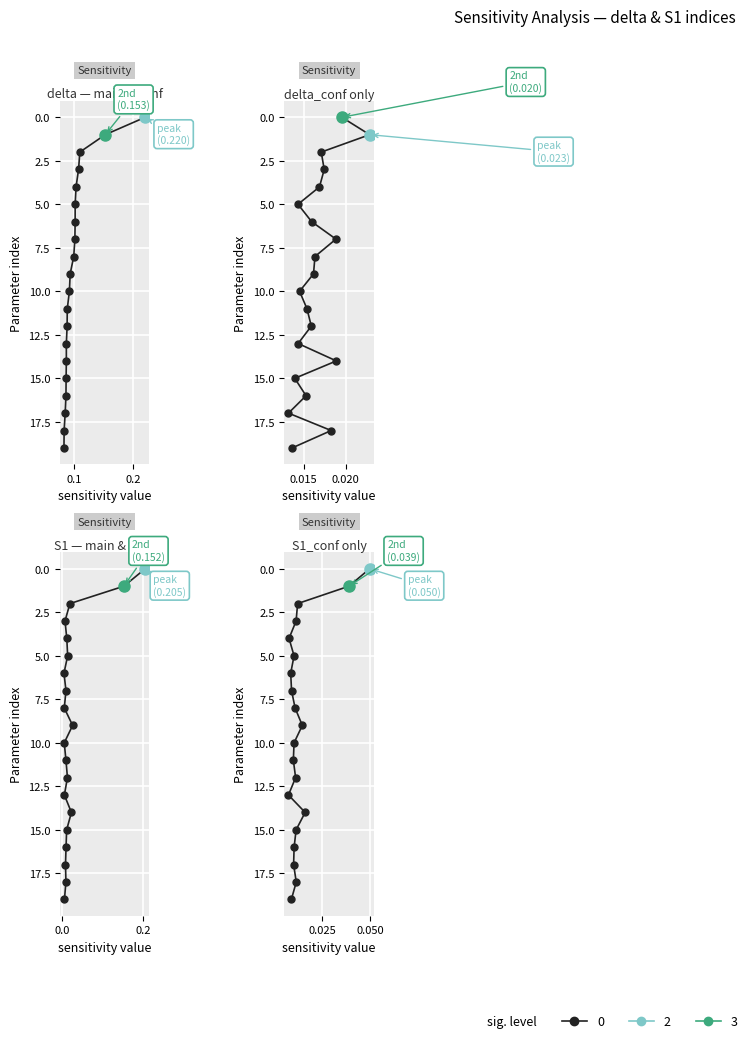

True or false: S1_conf and delta_conf cross at least once.

False